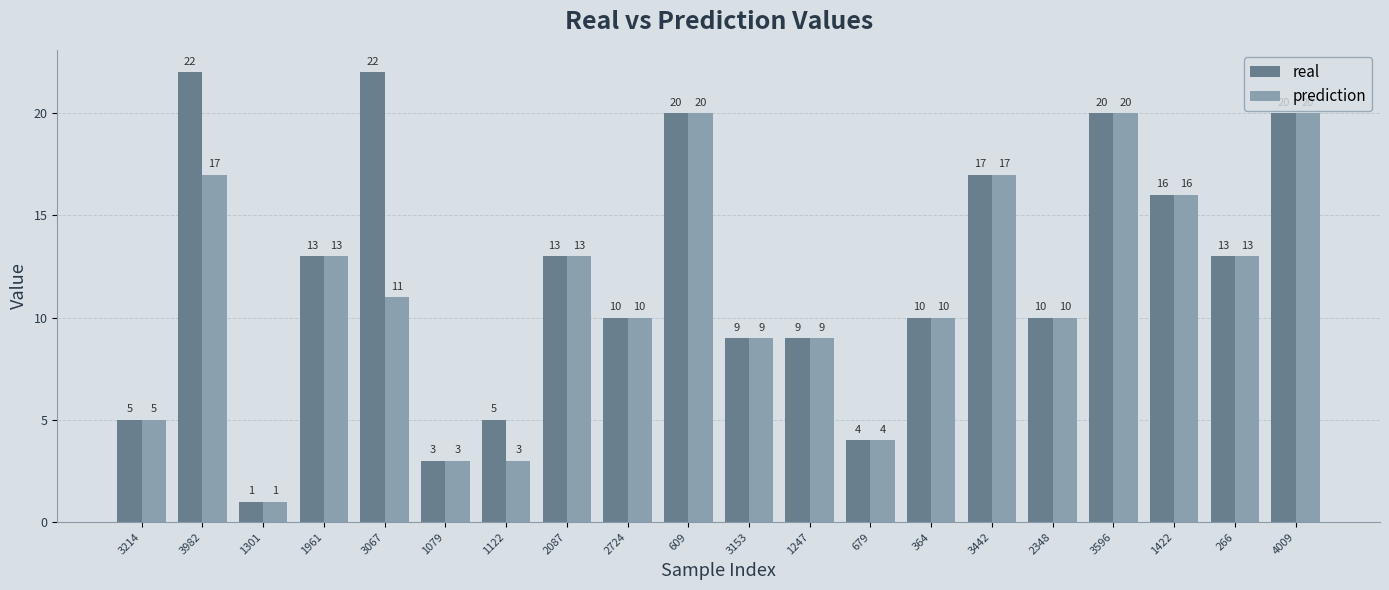

Which series has the widest spread of values?

real